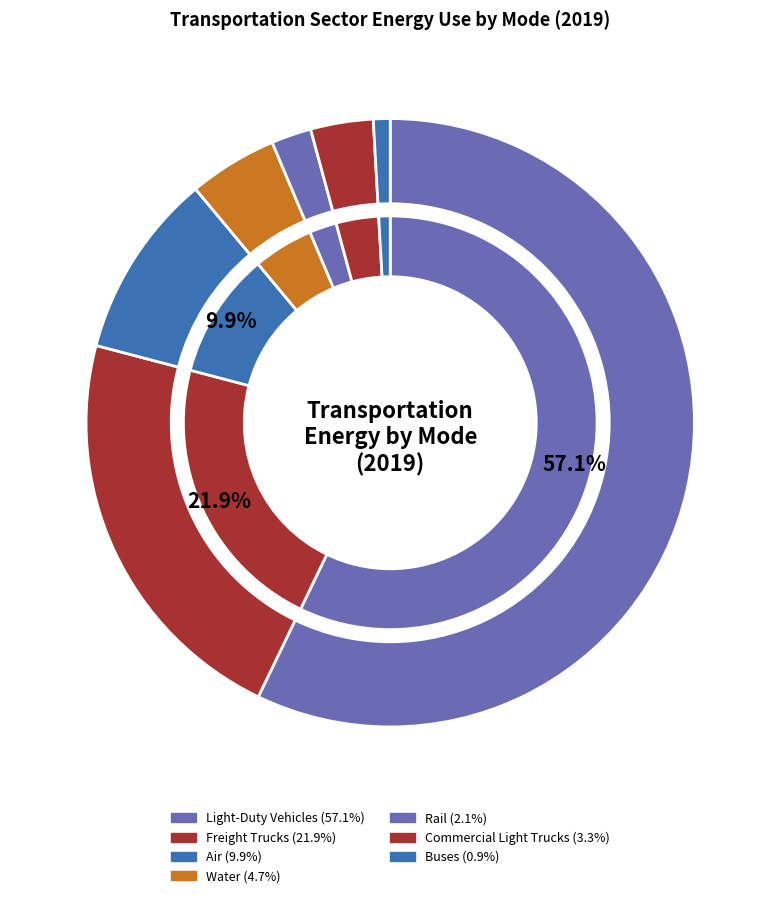

Which has a higher value, Buses or Rail?

Rail